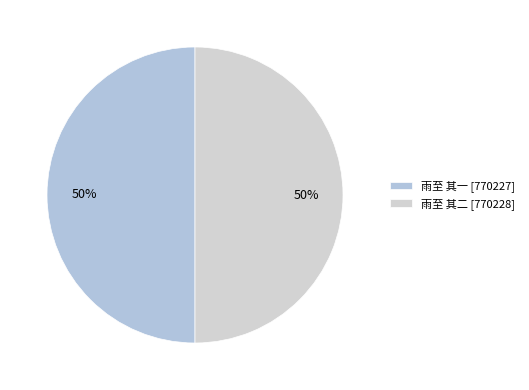

To the nearest percent, what percentage of the pie is 雨至 其一?

50%